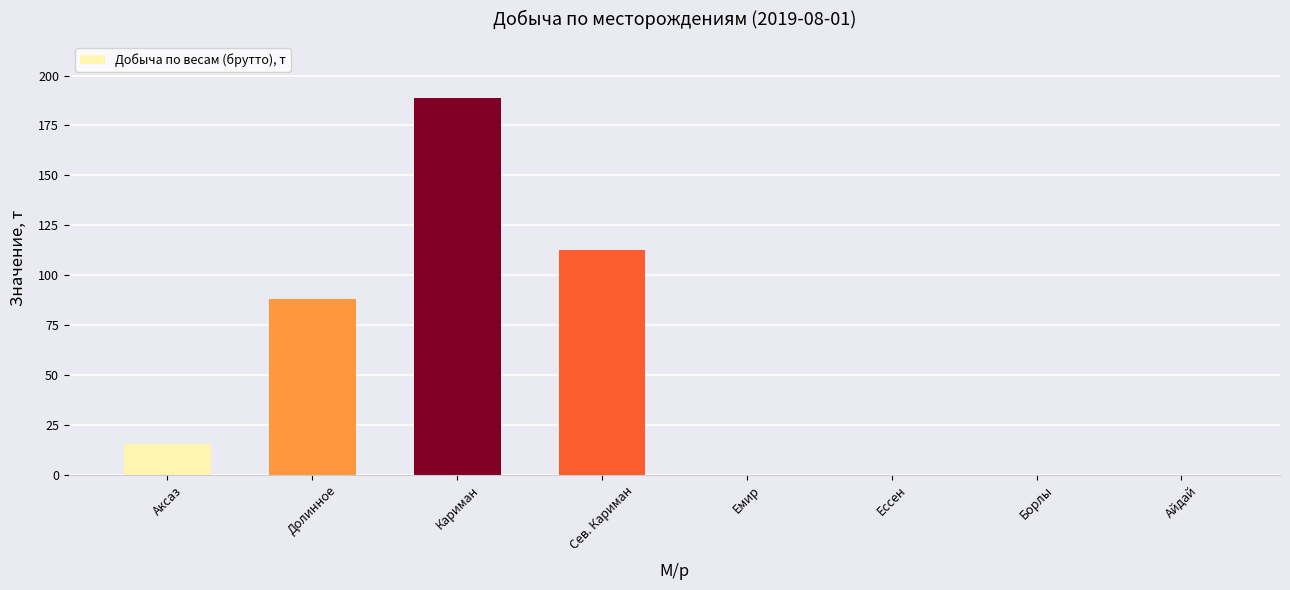

Reading left to right, list all the values displayed in this chart.

15.2	88.0	188.6	112.7	0.0	0.0	0.0	0.0